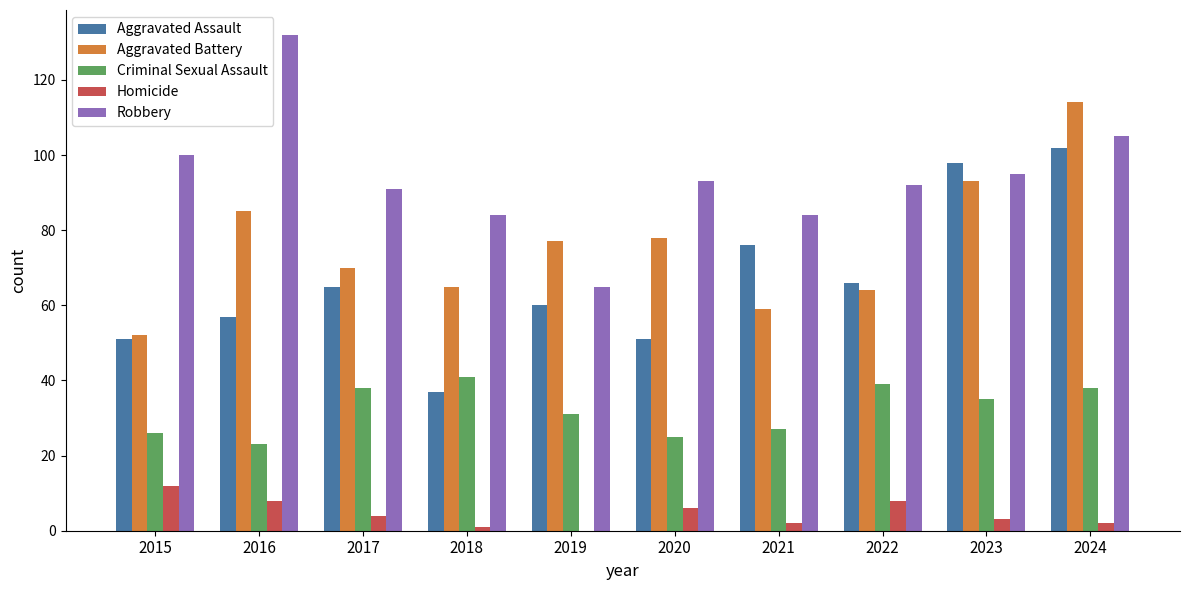

Is it true that Robbery equals 132 at 2016?

True